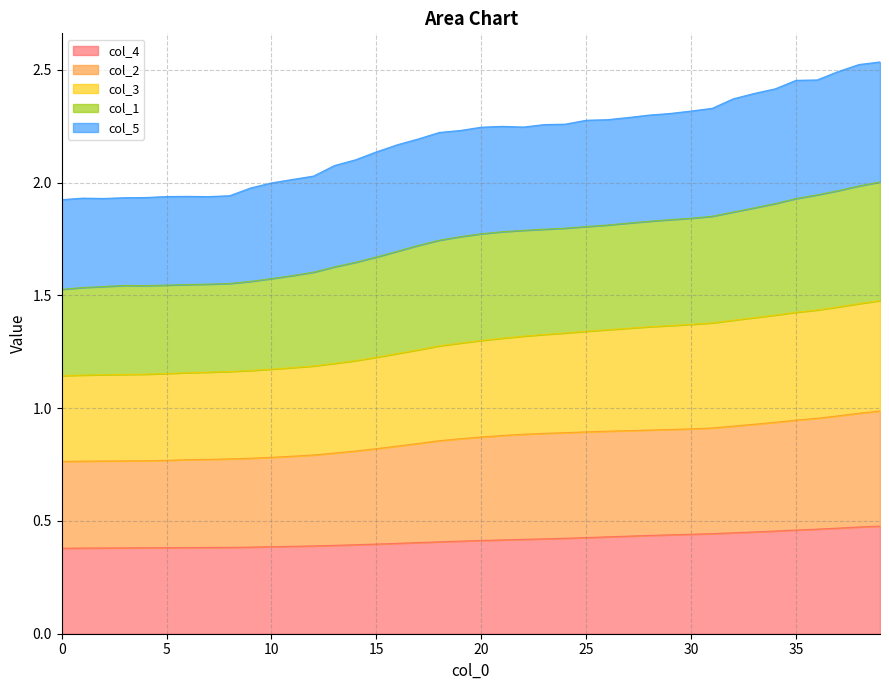

The col_4 series shows 0.4 at 20. True or false?

True